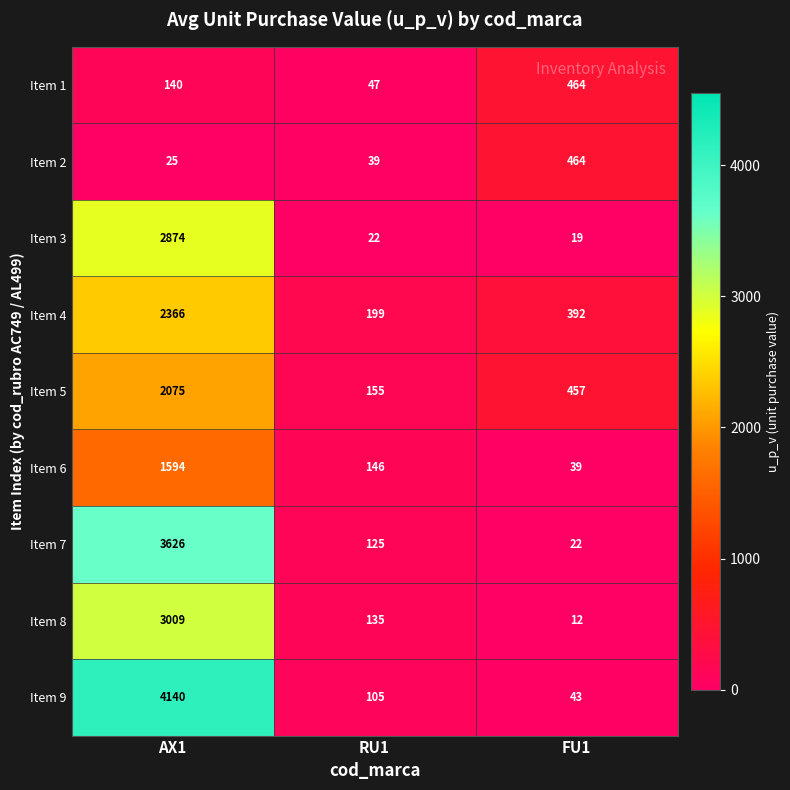

Which series has the largest total across all categories?

Item 9